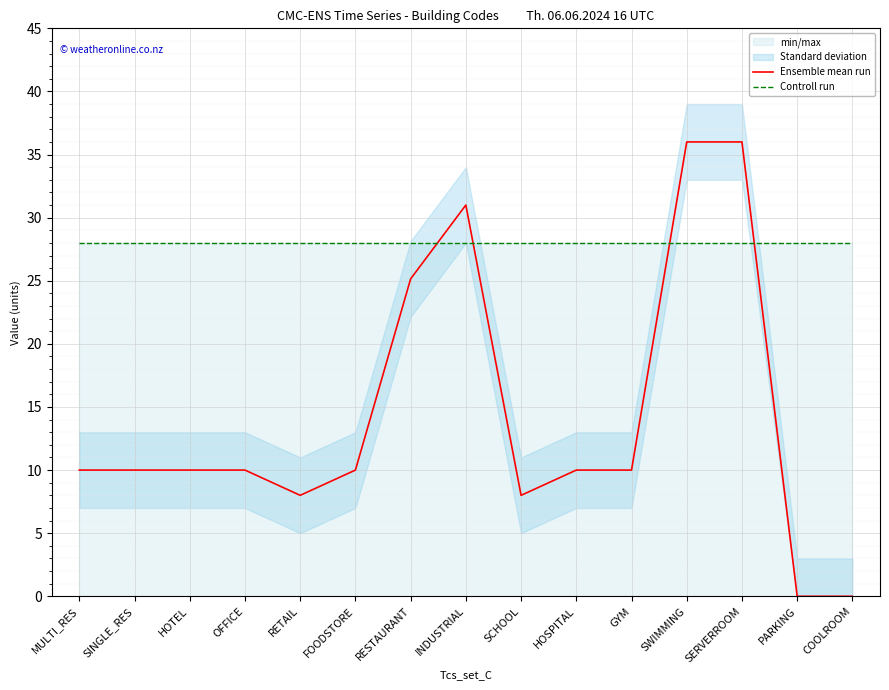

Which series ends up on top after the final intersection of Controll run and Ensemble mean run?

Controll run